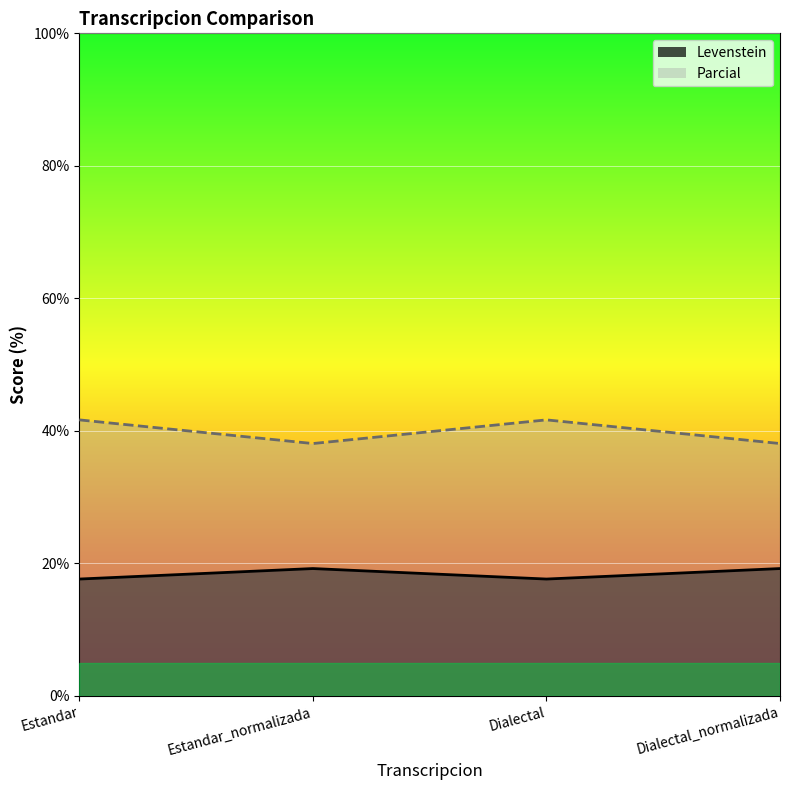

What position from the right is Dialectal_normalizada?

1